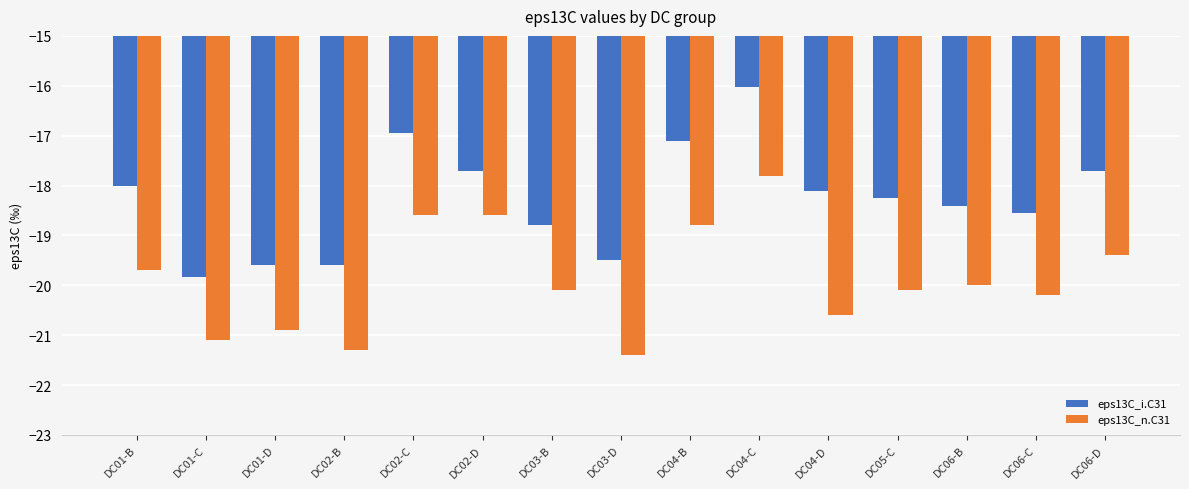

What is the total value across all series at DC01-D?

-40.5